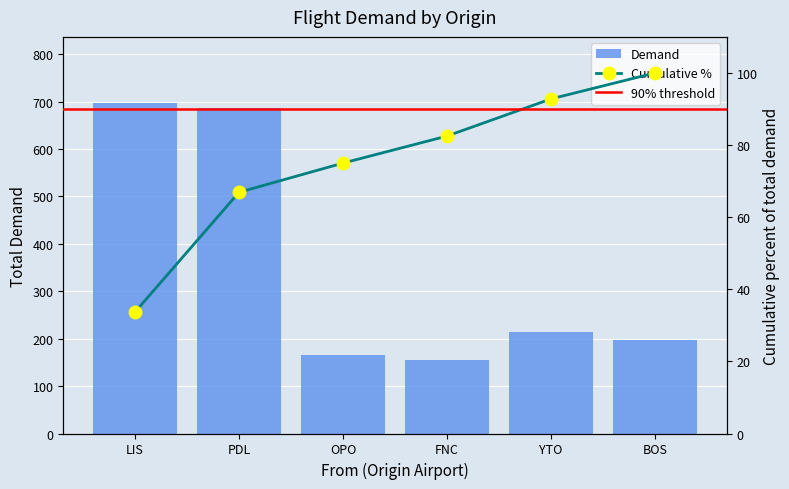

Which category has the highest value across all series?

LIS